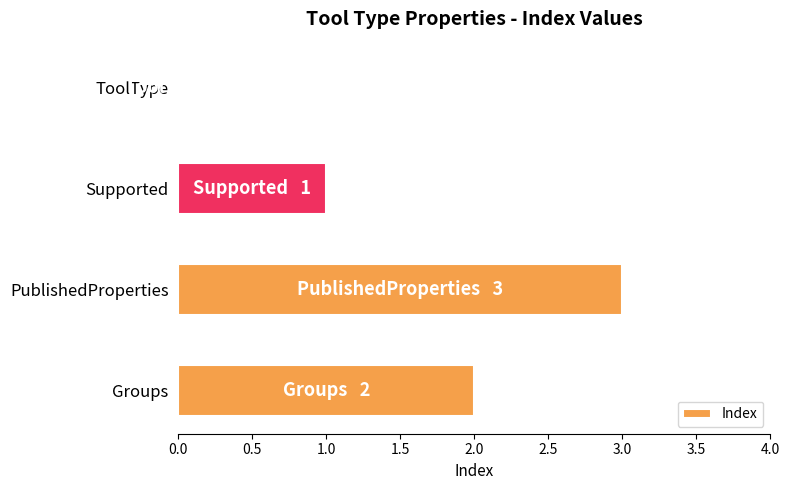

Count the values in the range 1 to 3.

3